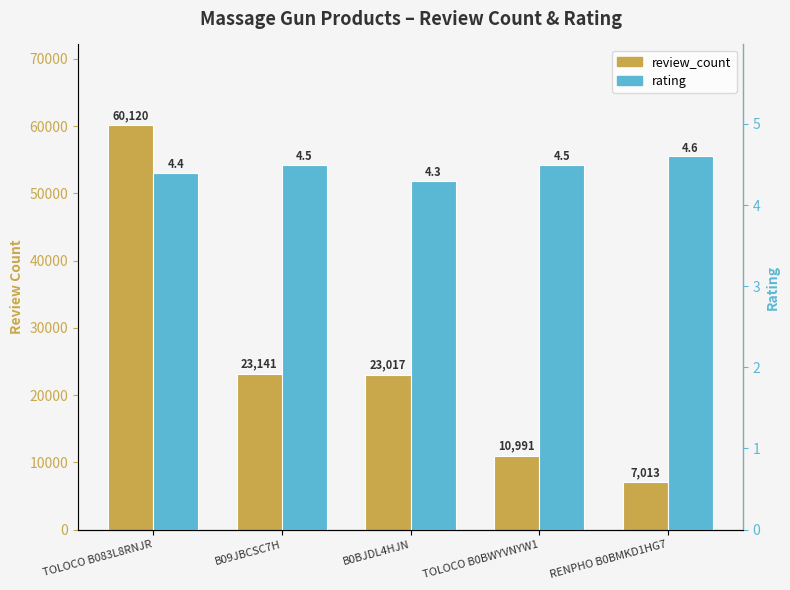

What is the sum of the rating values at B0BJDL4HJN and RENPHO B0BMKD1HG7?

8.9